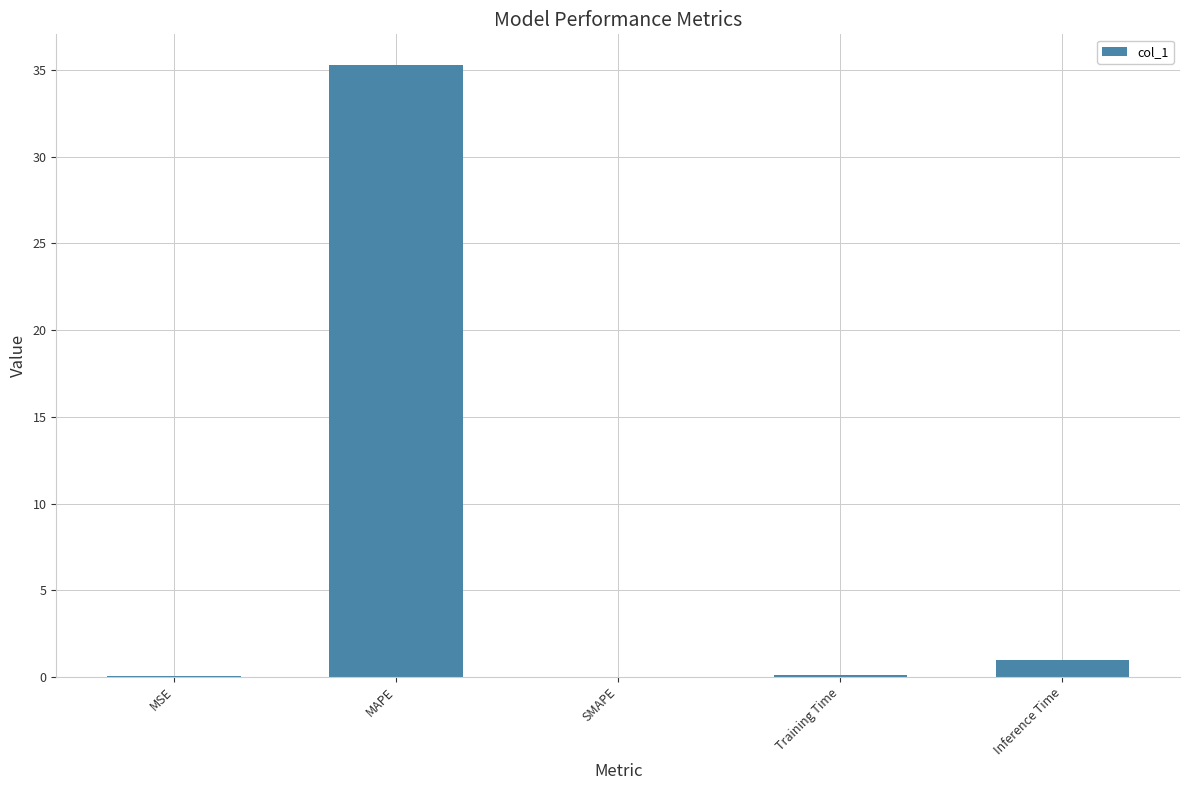

True or false: the data shows -10.9 at SMAPE.

False